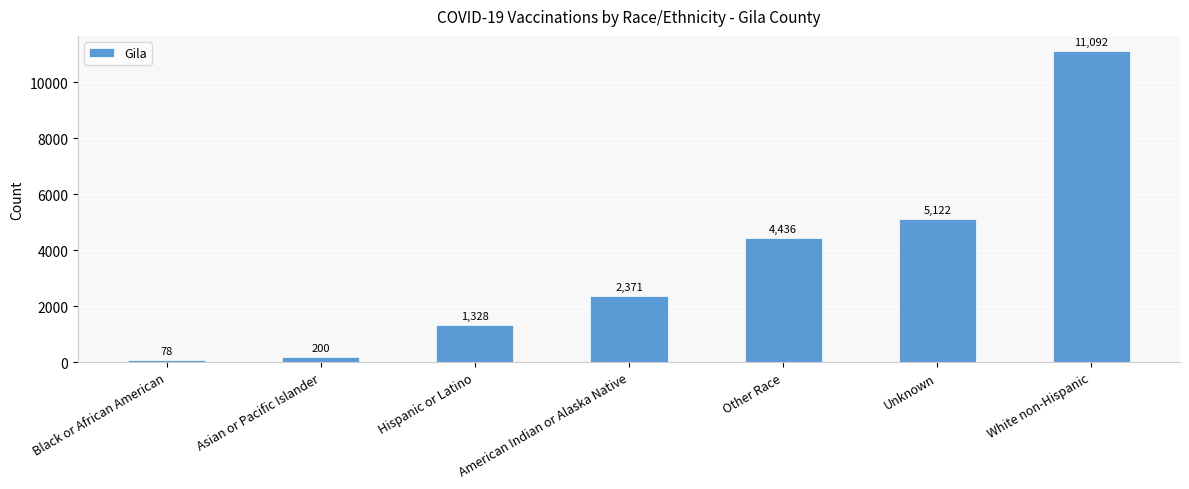

What is the approximate value at Hispanic or Latino, to the nearest 50?

1350